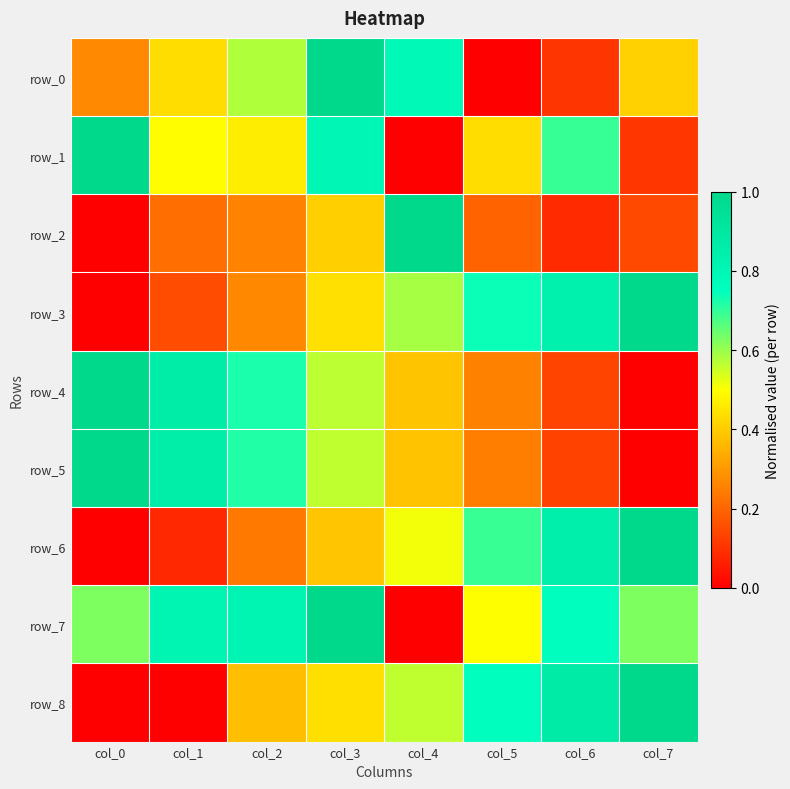

At how many categories does at least one series exceed 0?

8